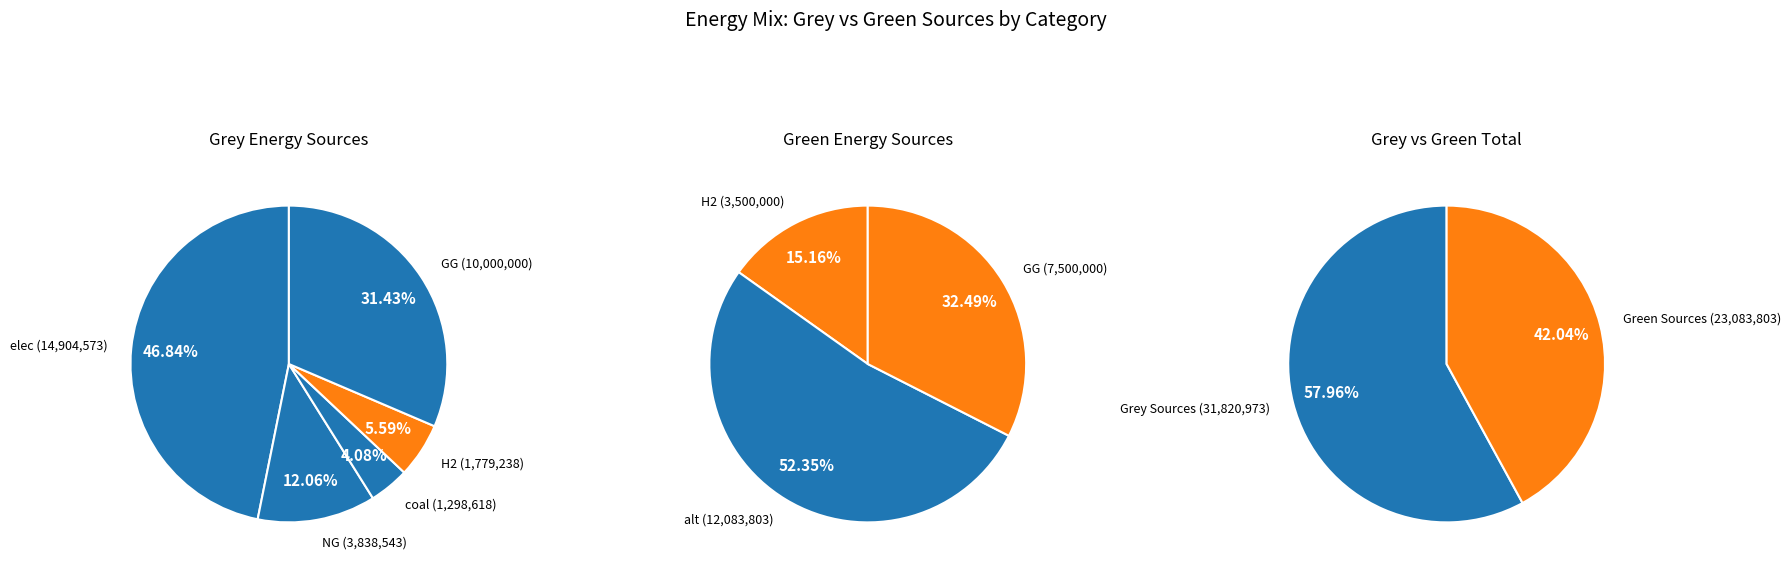

Rank the categories by green value from lowest to highest.

elec, NG, coal, H2, GG, alt